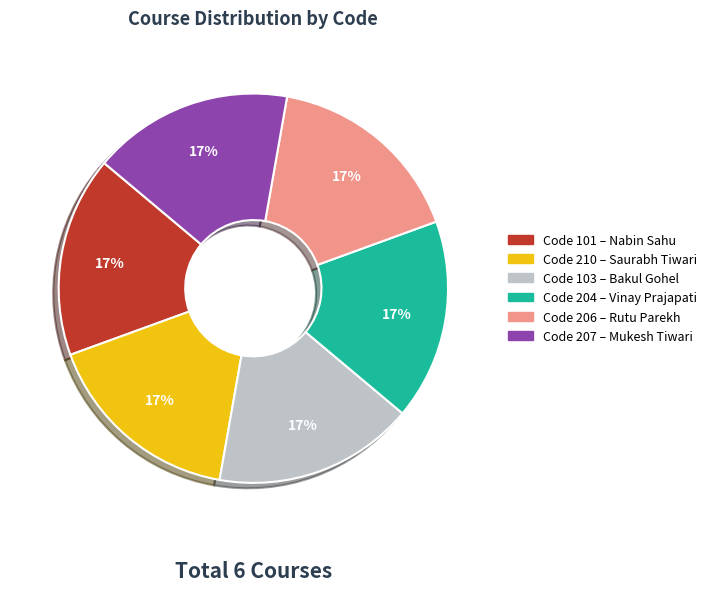

Does any single category account for the majority?

No